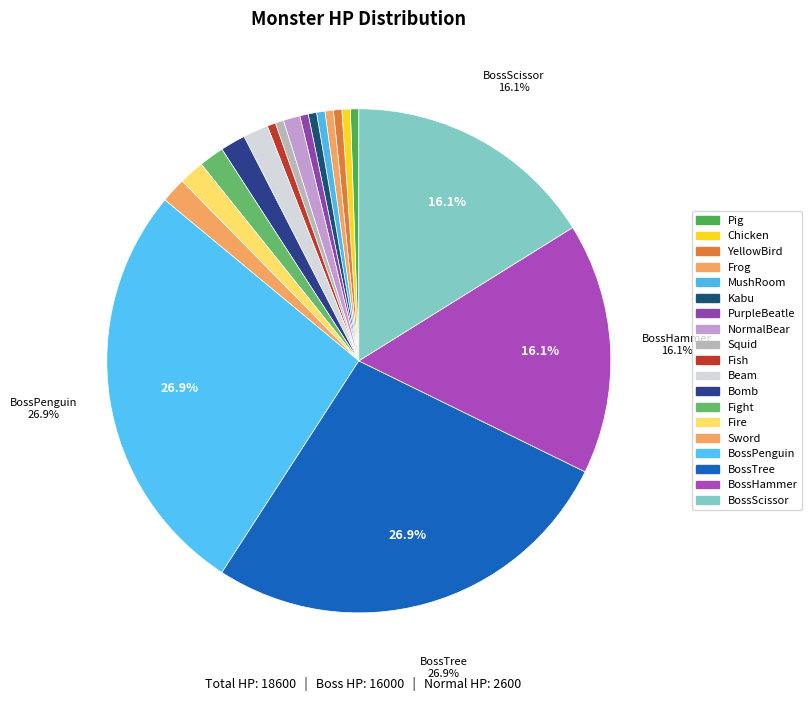

To the nearest percent, what portion does BossPenguin represent?

27%